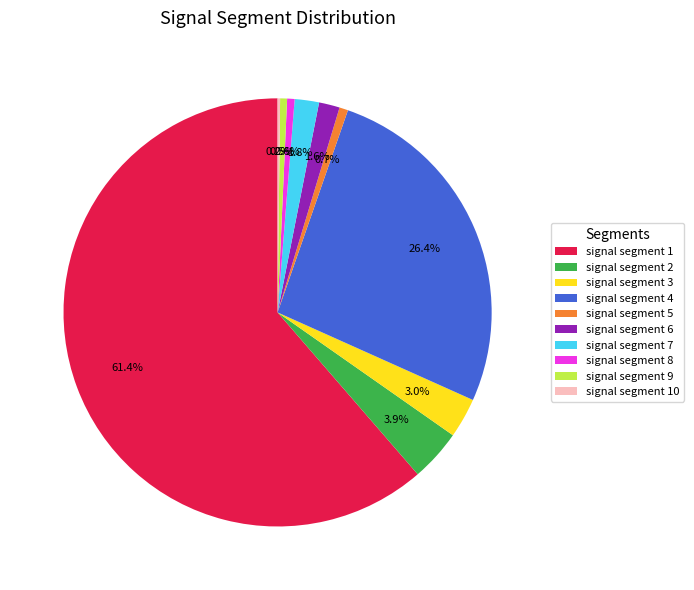

What percentage is the signal segment 1 slice, to the nearest percent?

61%